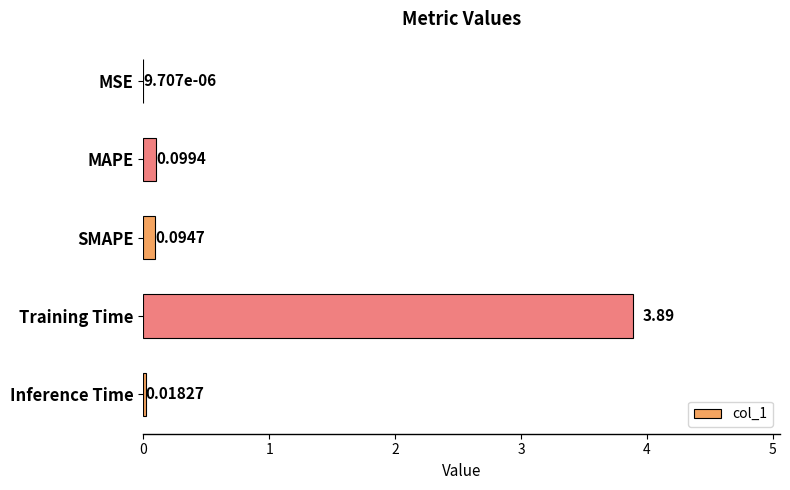

What is the change in value from MSE to Training Time?

+3.9